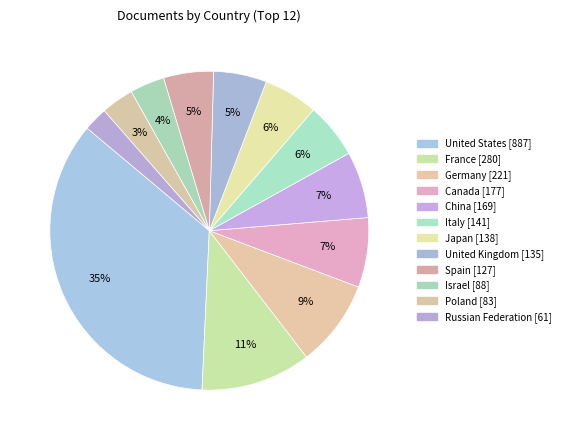

How much of the chart is everything except Israel?

96.5%